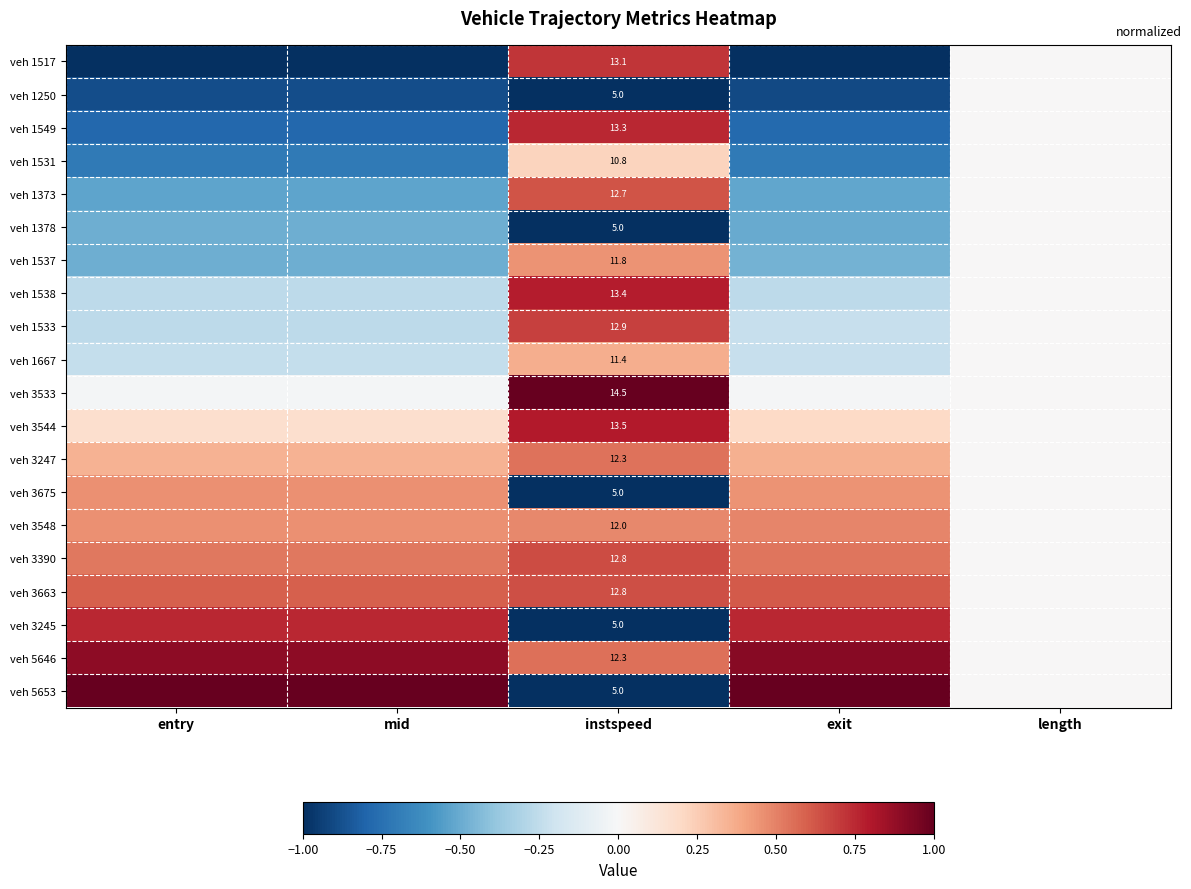

Is it true that veh 3675 equals -1.0 at instspeed?

True